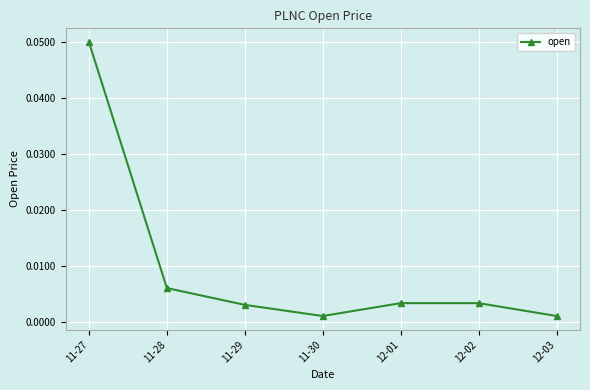

How many distinct data groups are displayed?

1